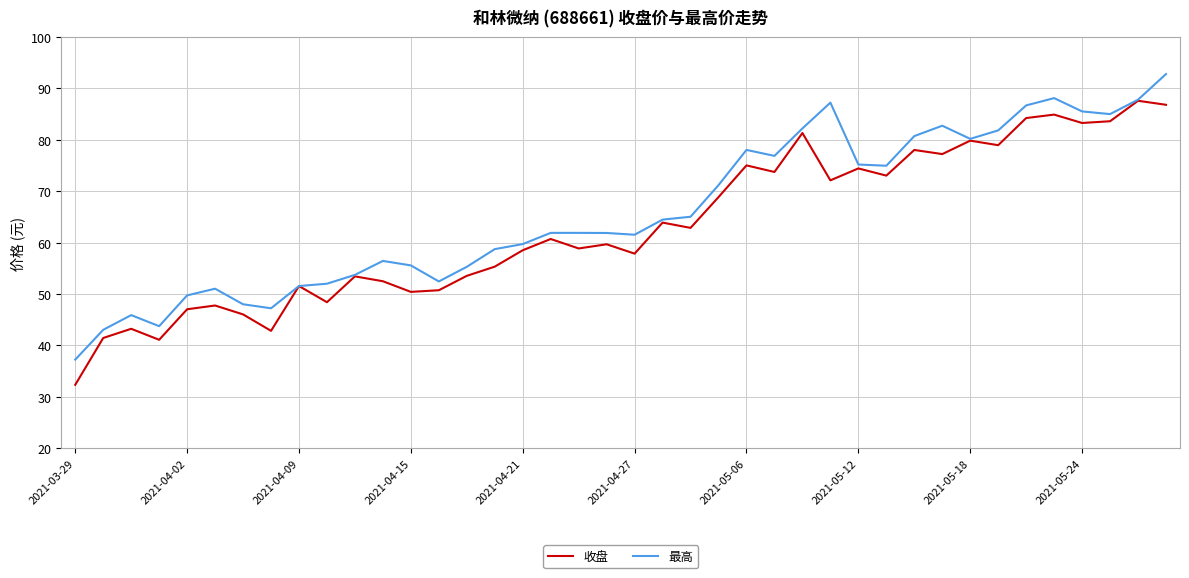

What is the highest value of the 收盘 series?

87.6